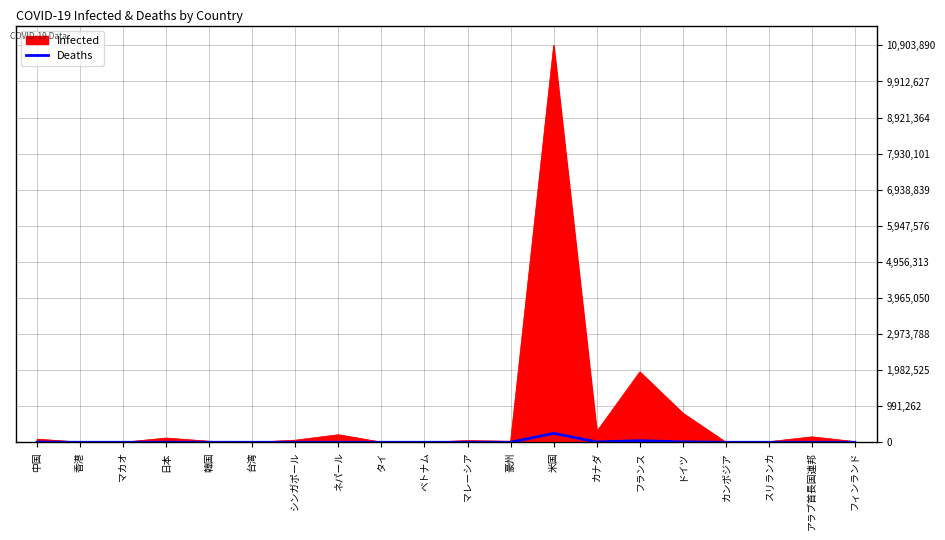

Which series has the largest total across all categories?

Infected